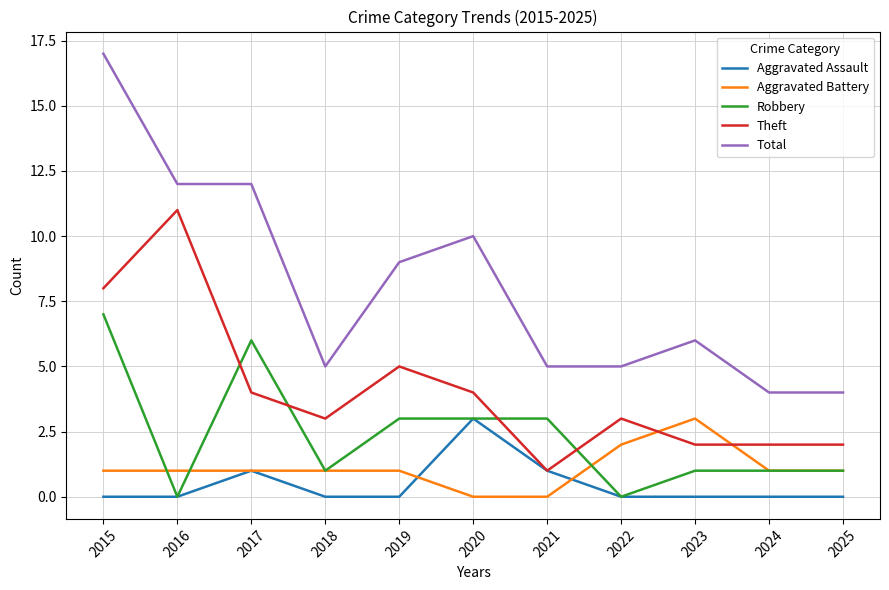

True or false: Aggravated Battery and Aggravated Assault cross at least once.

True